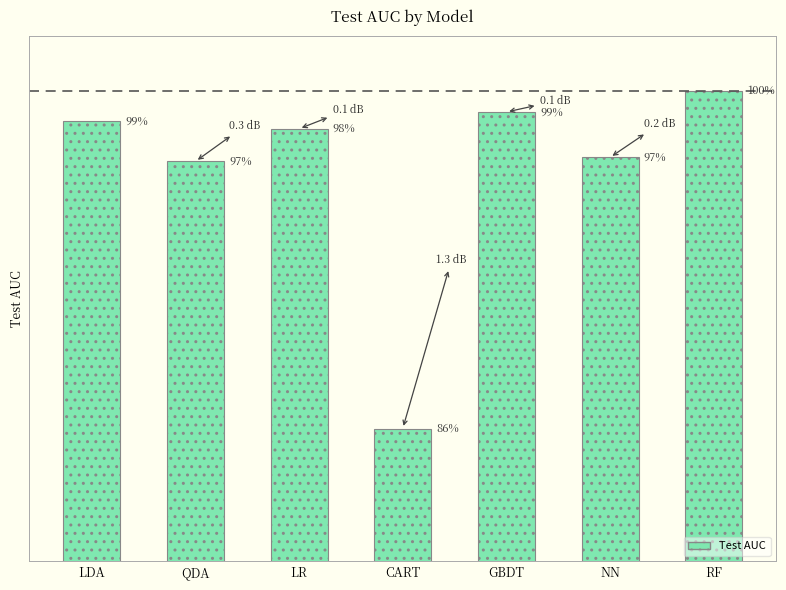

Are the bars horizontal?

No